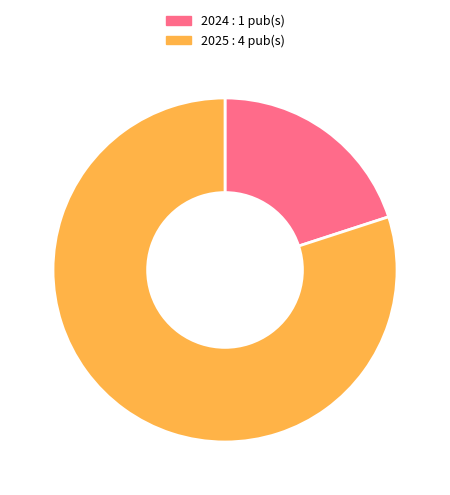

Rank the categories by value from highest to lowest.

2025 : 4 pub(s), 2024 : 1 pub(s)